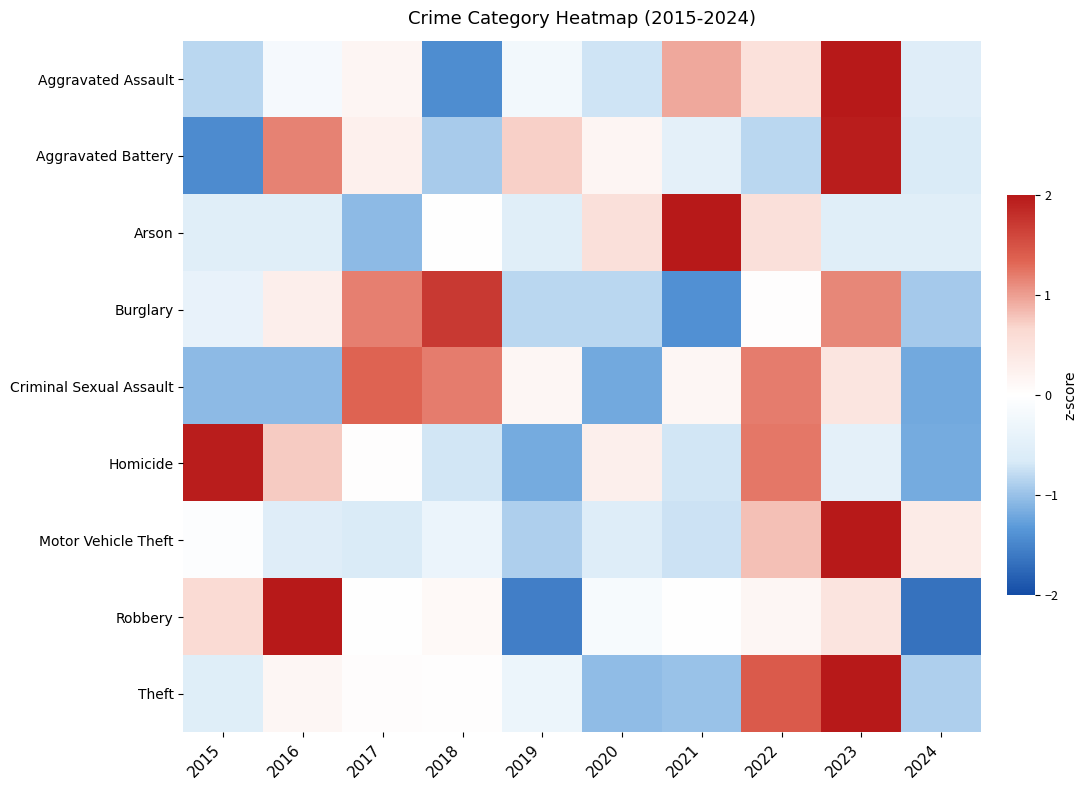

What is the maximum value shown in the chart?

2.6